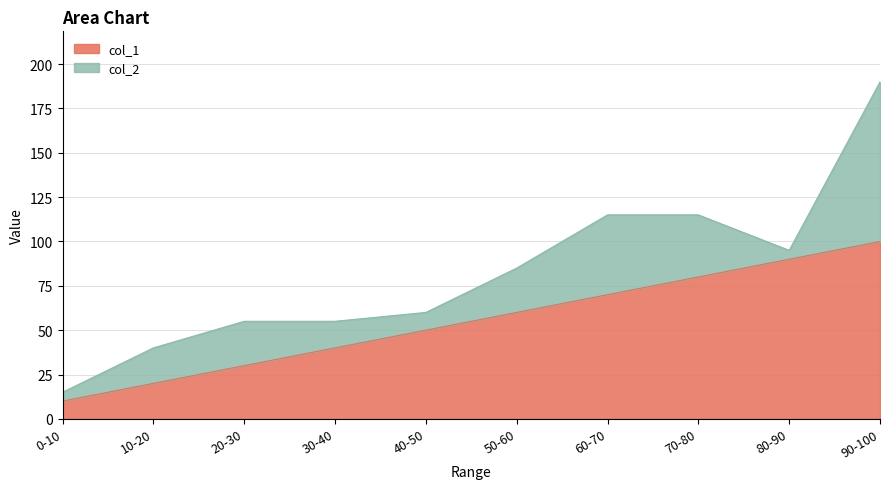

How many lines are shown in the chart?

2